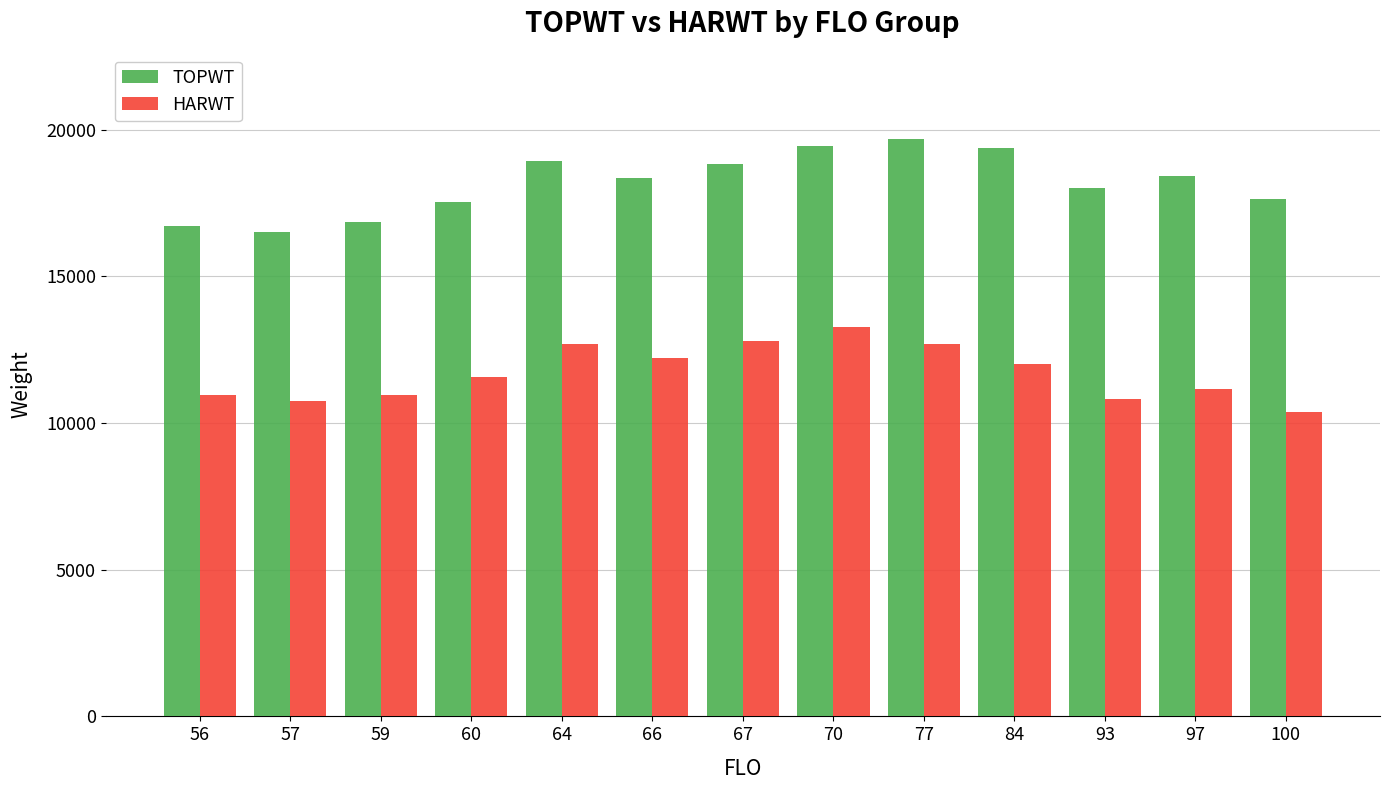

What is the maximum value for TOPWT?

19666